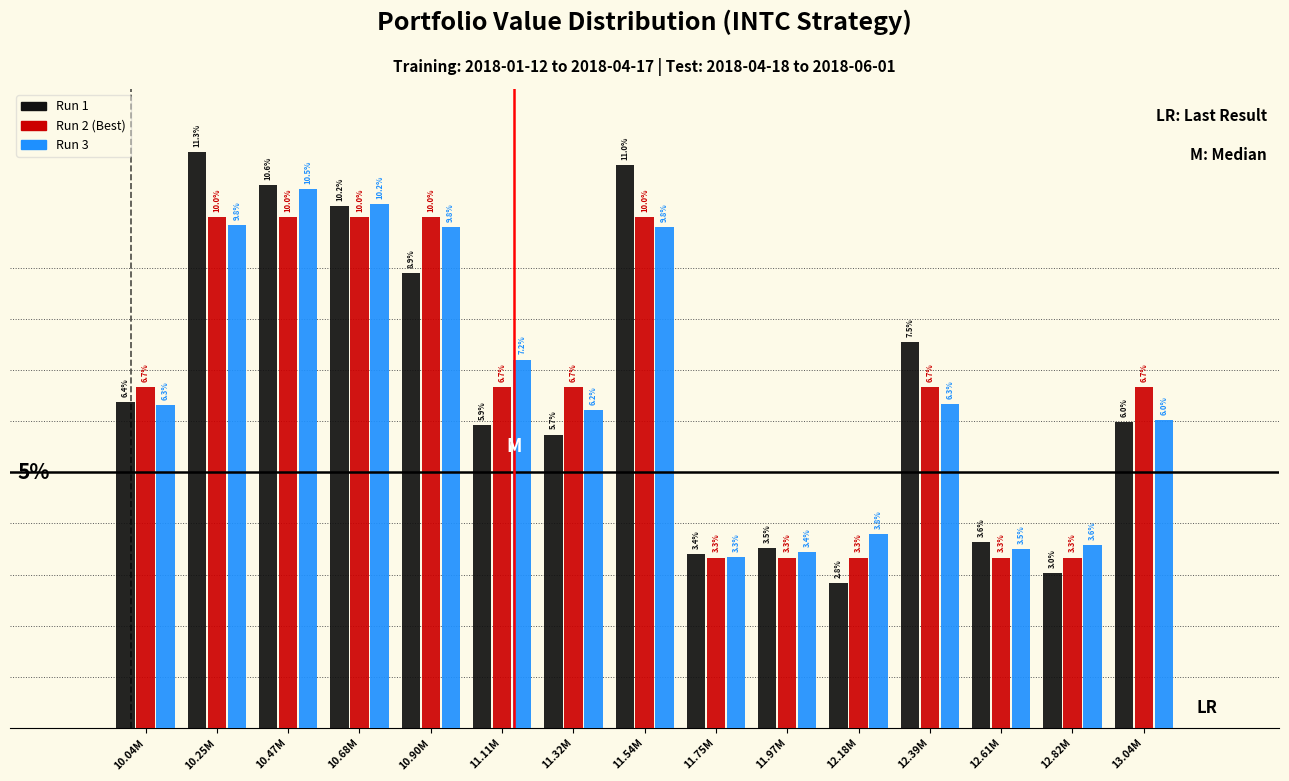

Is the value of Run 1 at 12.18M greater than the value of Run 2 (Best) at 11.75M?

No